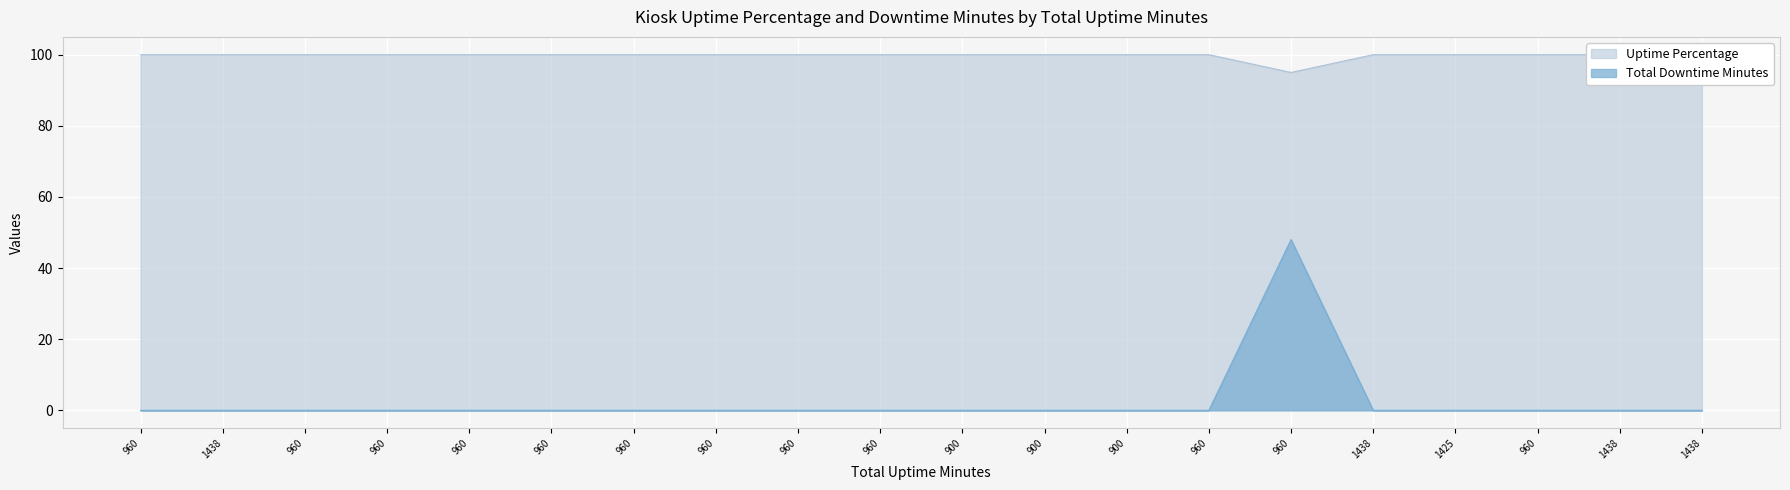

What is the label of the 15th point from the right?

960